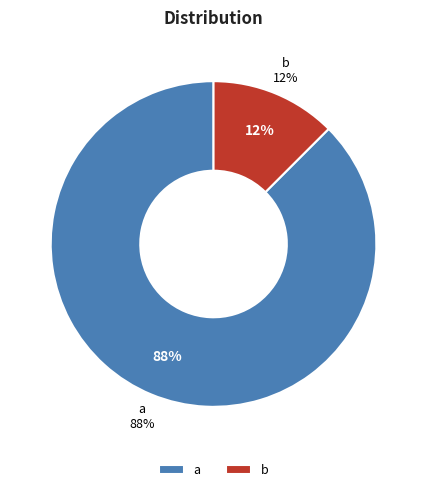

What is the majority slice?

a